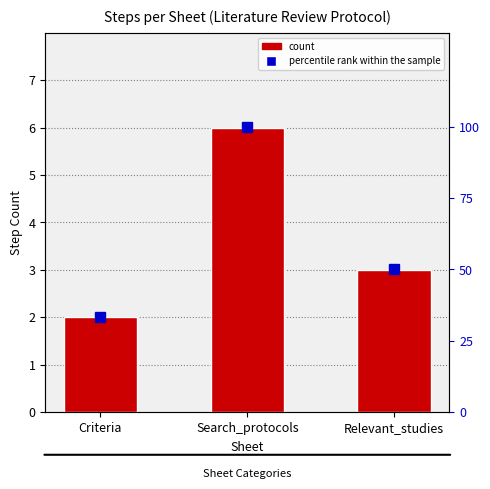

Which category has the highest value across all series?

Search_protocols